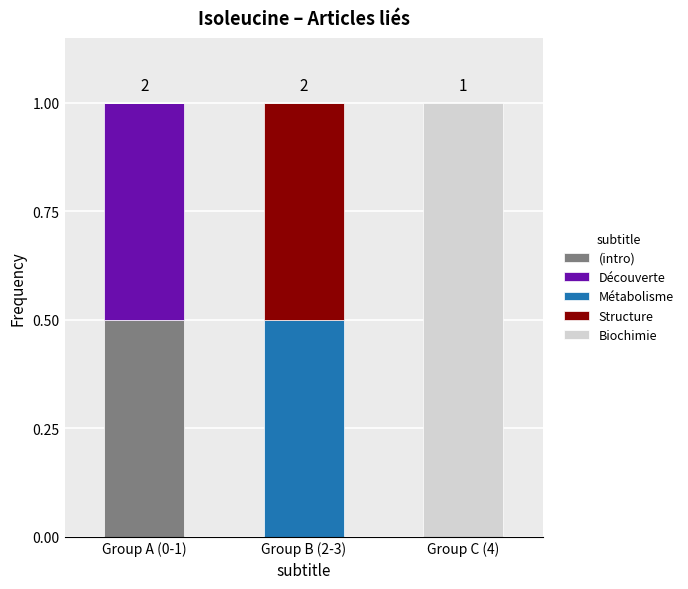

Which category has the highest value in the (intro) series?

Group A (0-1)